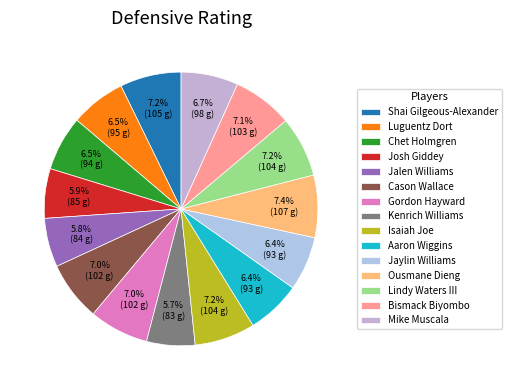

Does Bismack Biyombo represent more than half of the total?

No